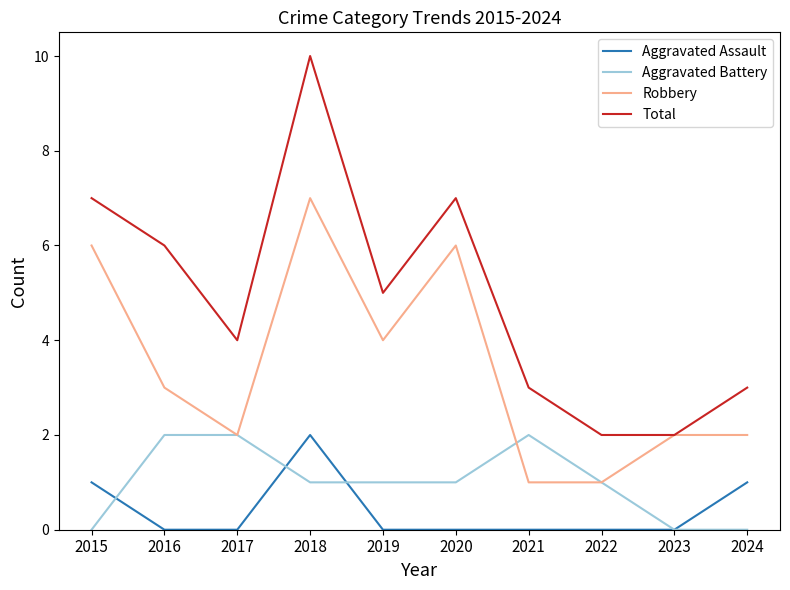

Which series has the widest spread of values?

Total